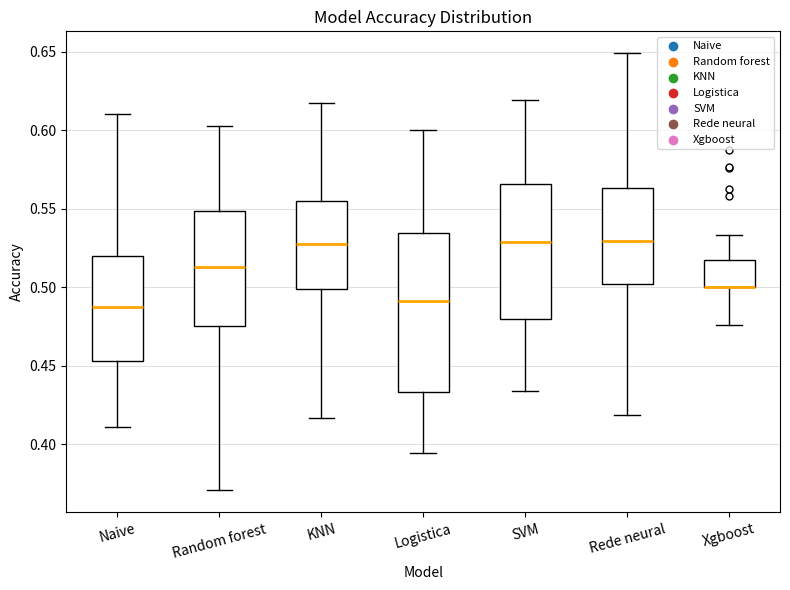

Which box is the tallest, from its lower edge to its upper edge?

Logistica